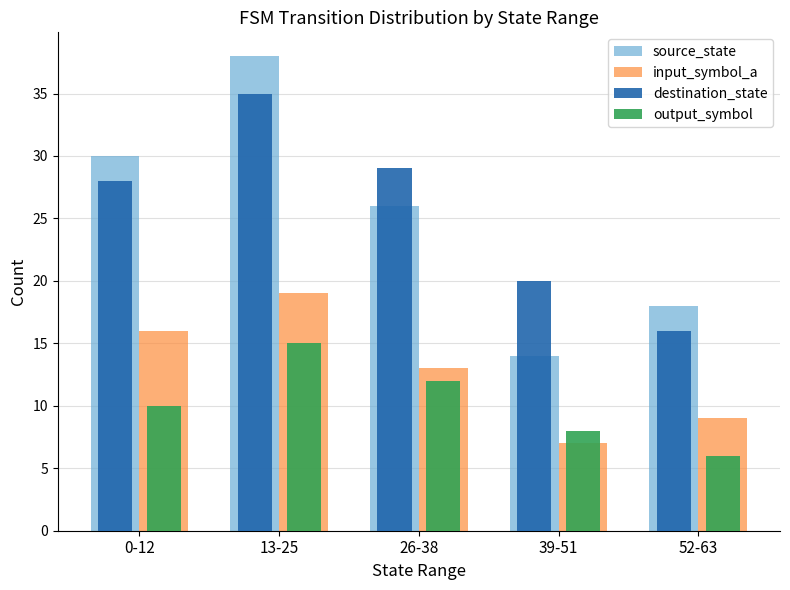

Is it true that destination_state equals 27 at 39-51?

False